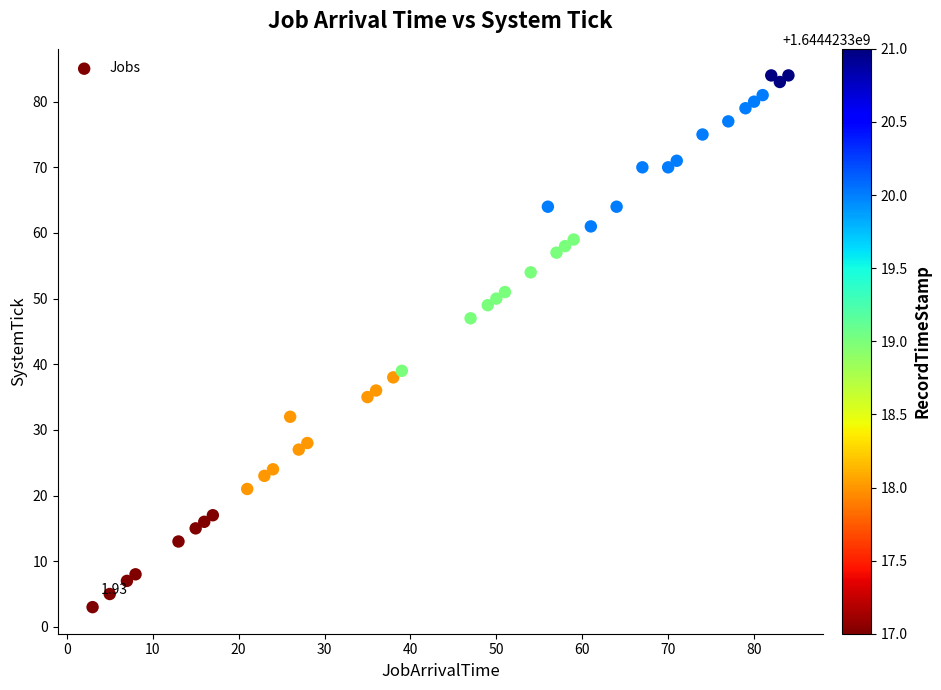

What is the range of Y values (max minus min)?

81